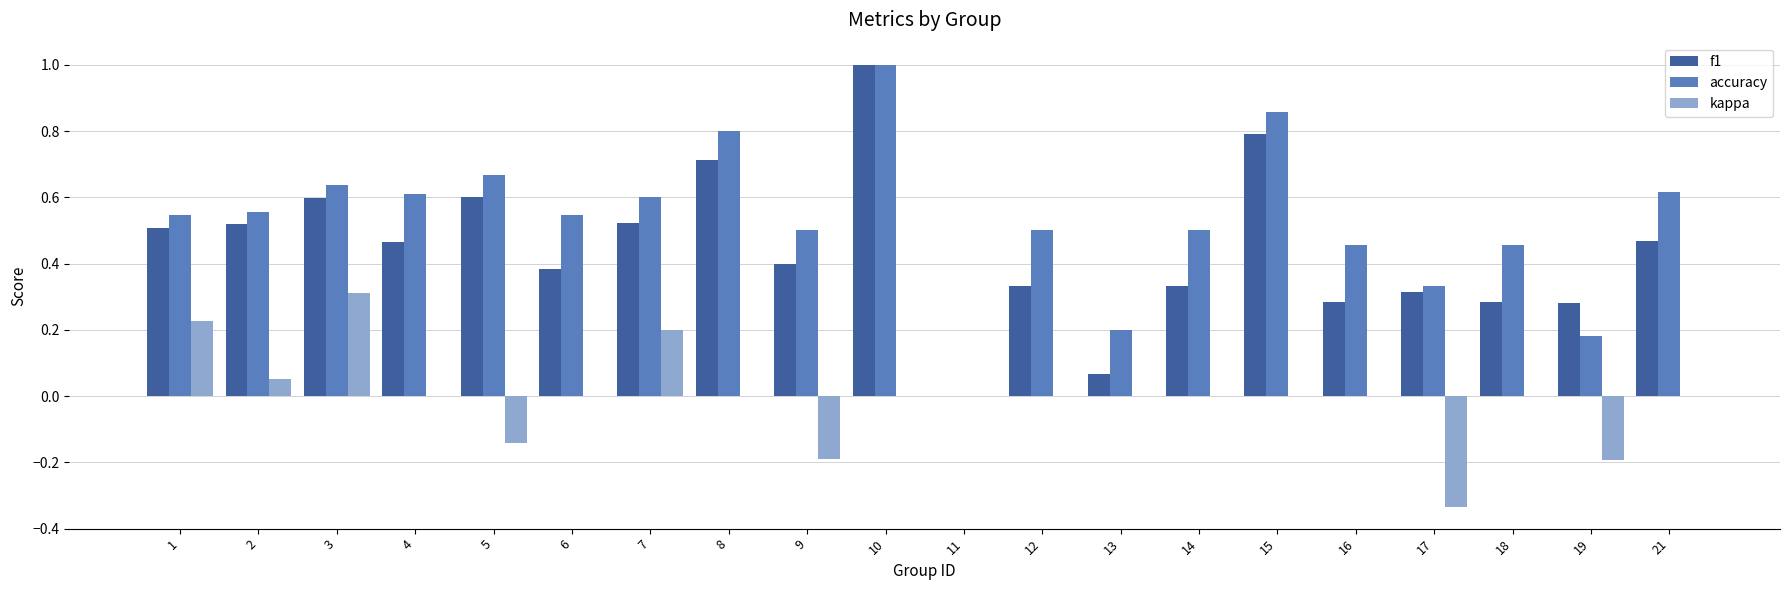

Which series changed the most between 5 and 19?

accuracy